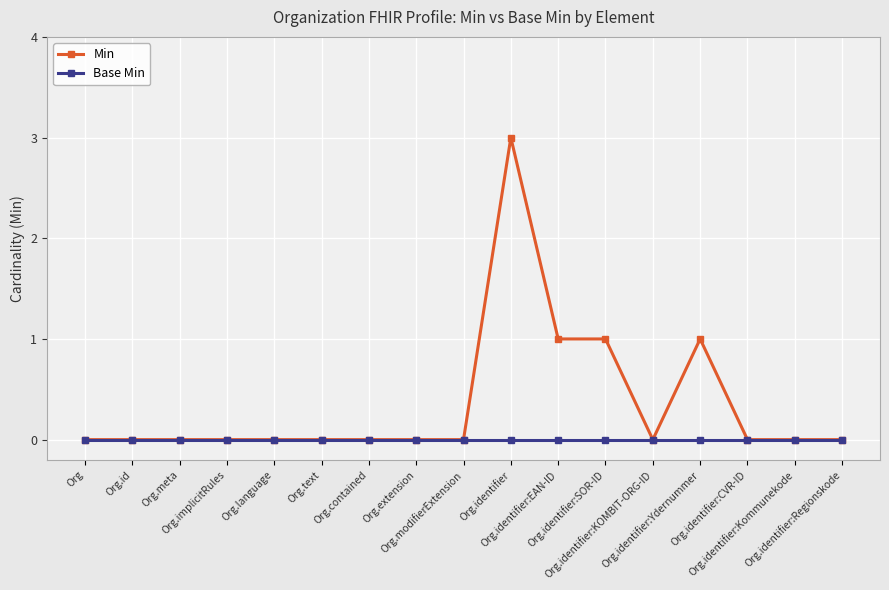

Which series has the largest range (max minus min)?

Min